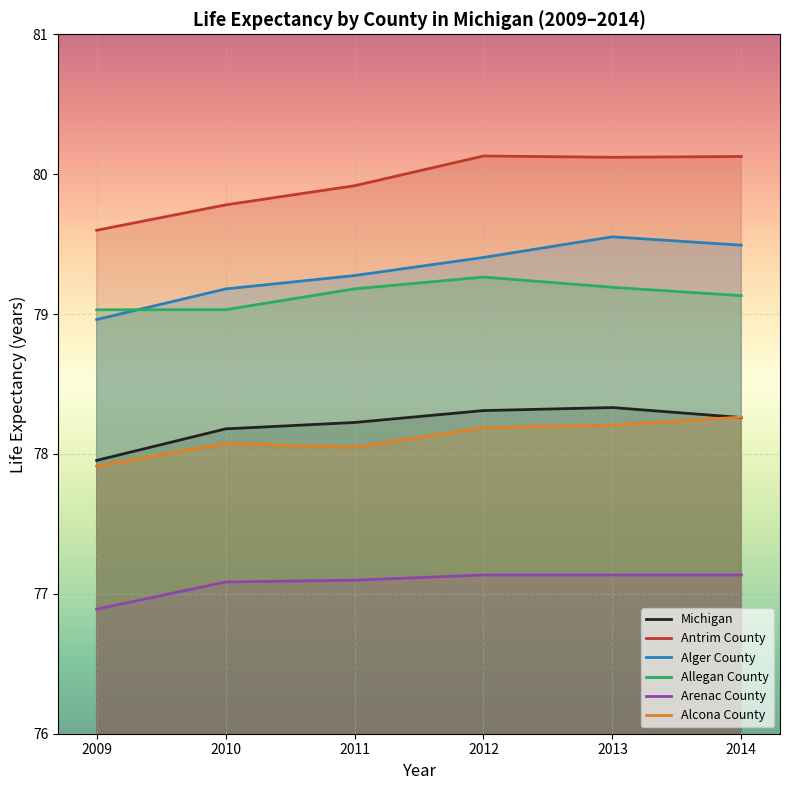

Reading left to right, list all the values displayed in this chart.

Michigan: 78.0	78.2	78.2	78.3	78.3	78.3
Antrim County: 79.6	79.8	79.9	80.1	80.1	80.1
Alger County: 79.0	79.2	79.3	79.4	79.6	79.5
Allegan County: 79.0	79.0	79.2	79.3	79.2	79.1
Arenac County: 76.9	77.1	77.1	77.1	77.1	77.1
Alcona County: 77.9	78.1	78.0	78.2	78.2	78.3